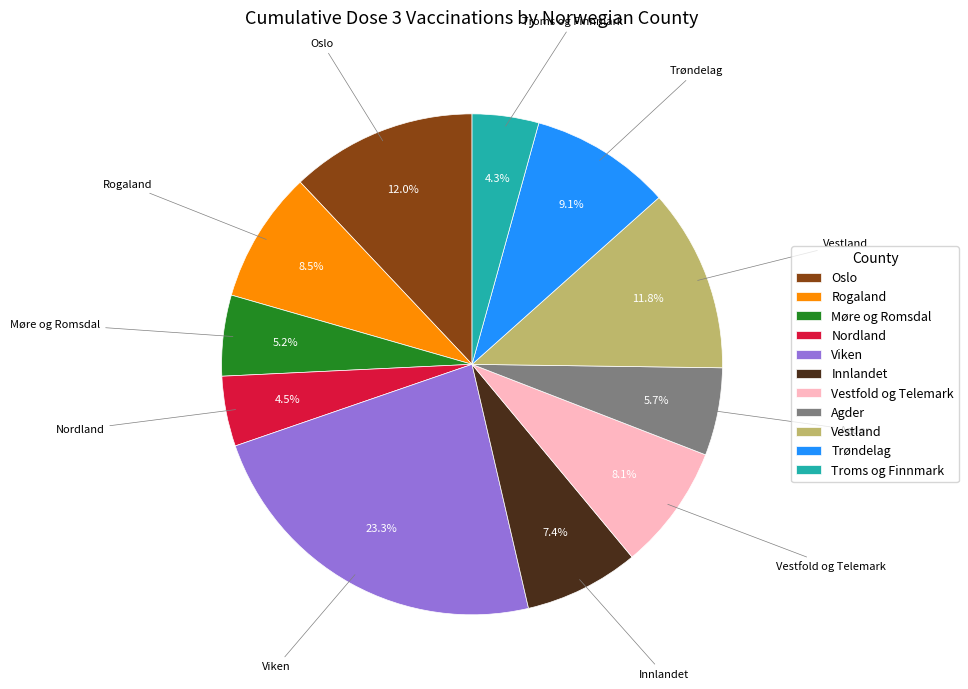

Does Møre og Romsdal account for over 50% of the chart?

No